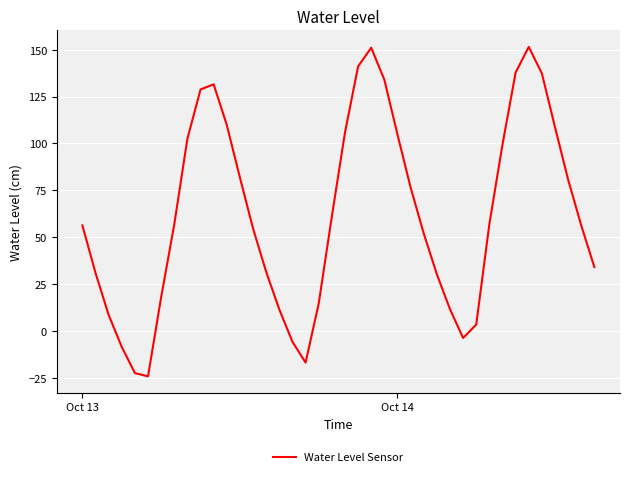

What is the smallest value displayed?

-24.3